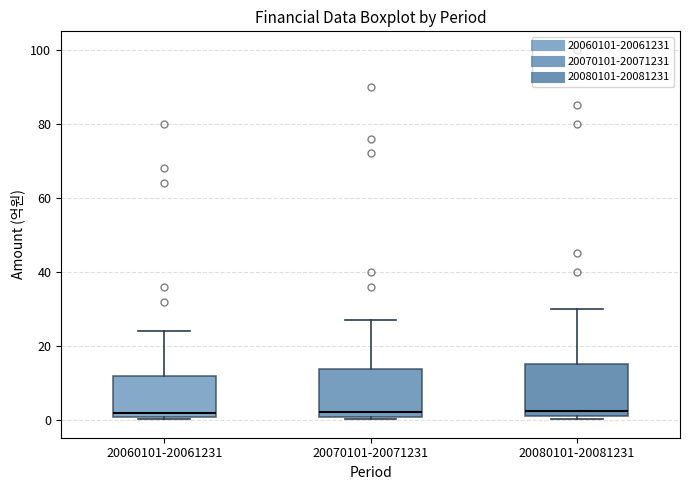

Reading left to right, transcribe this box plot: for each box, give where its median line is, the range the box spans, and where its two whiskers end, as read against the y-axis. The values are not printed on the chart, so give them approximately, as read against the axis.

20060101-20061231: median 2, box 0 to 12, whiskers 0 (just below the box's lower edge) to 24
20070101-20071231: median 2, box 0 to 14, whiskers 0 (just below the box's lower edge) to 28
20080101-20081231: median 2 (just above the box's lower edge), box 2 to 16, whiskers 0 to 30